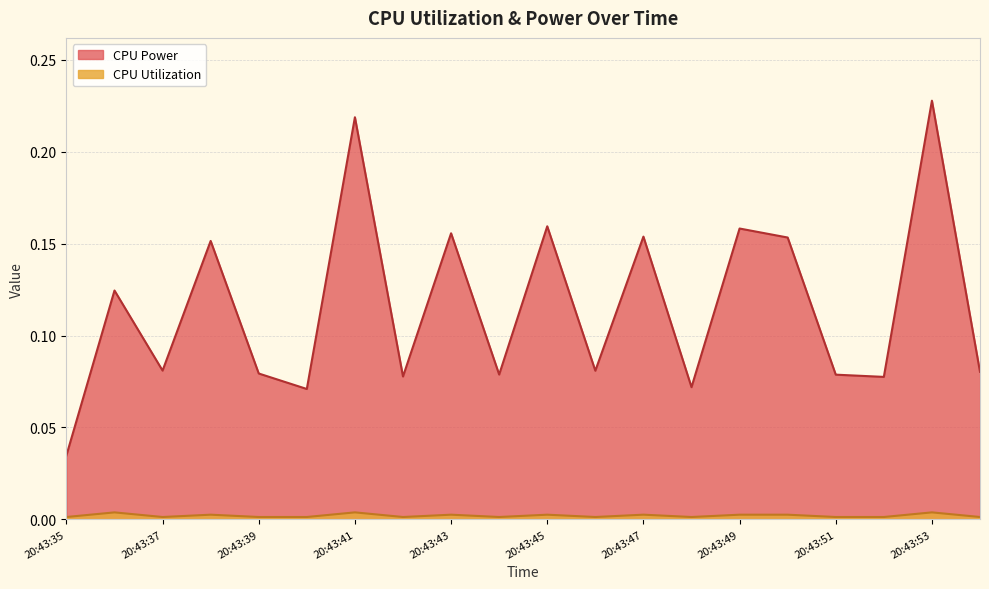

Is it true that CPU Utilization equals 0.0 at 20:43:53?

False